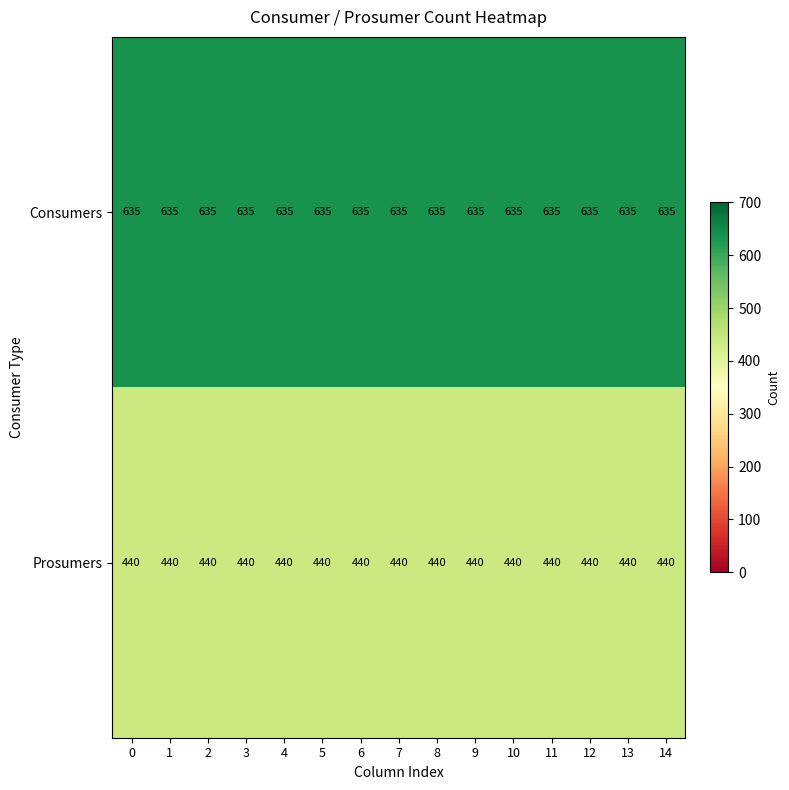

What value does the Prosumers series have at 9?

440